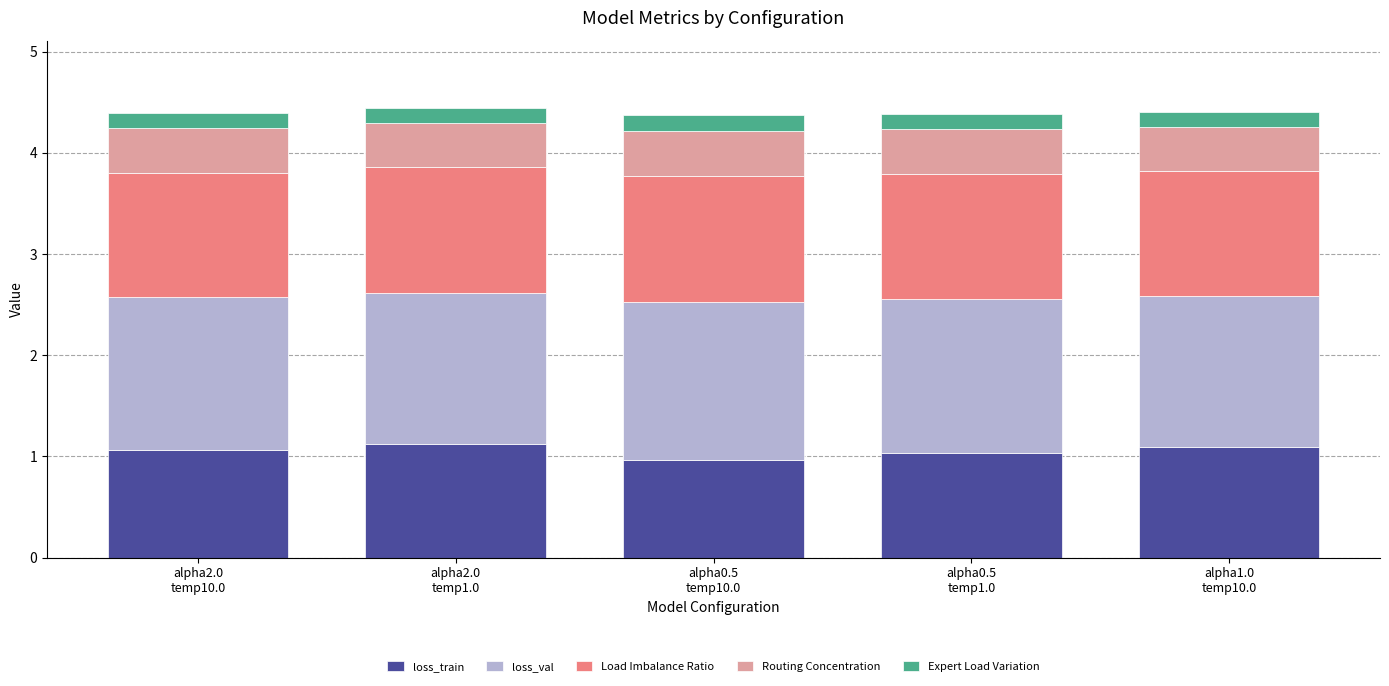

What is the lowest value of the loss_train series?

1.0